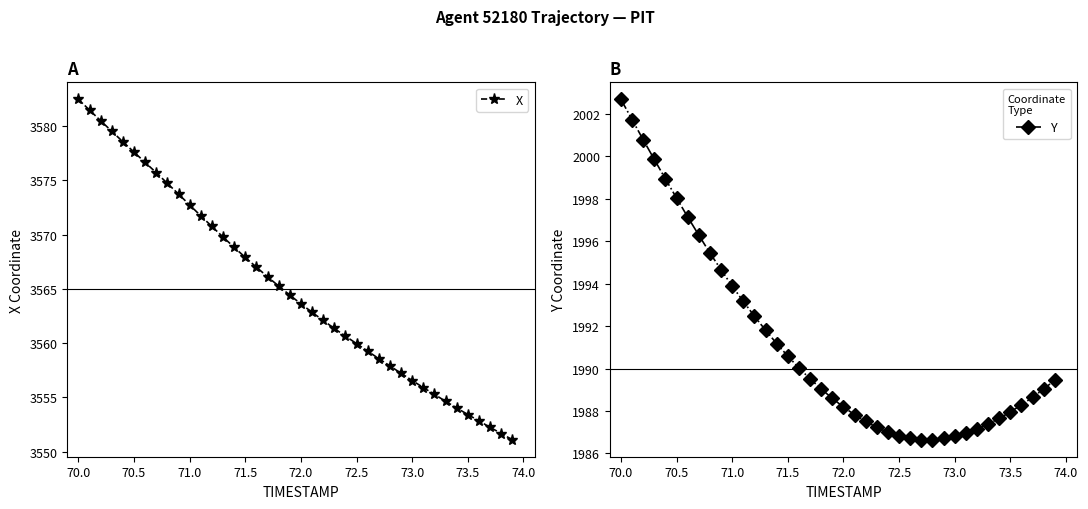

True or false: Y and X intersect in this chart.

False